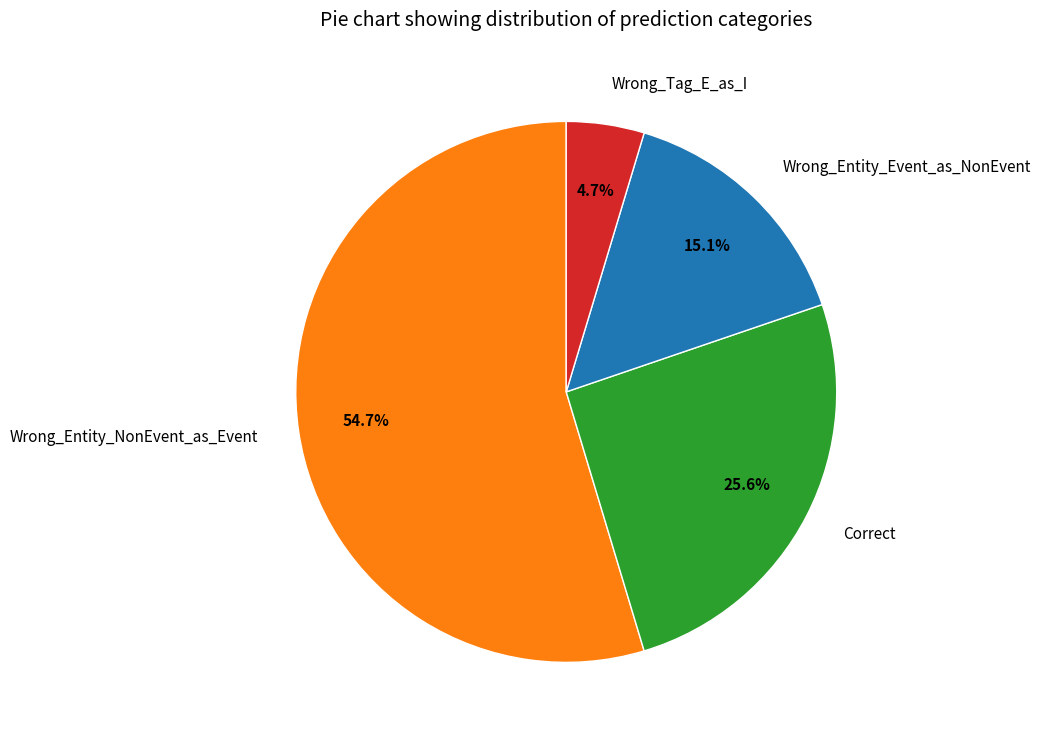

The Wrong_Tag_E_as_I slice represents 10% of the pie. True or false?

False